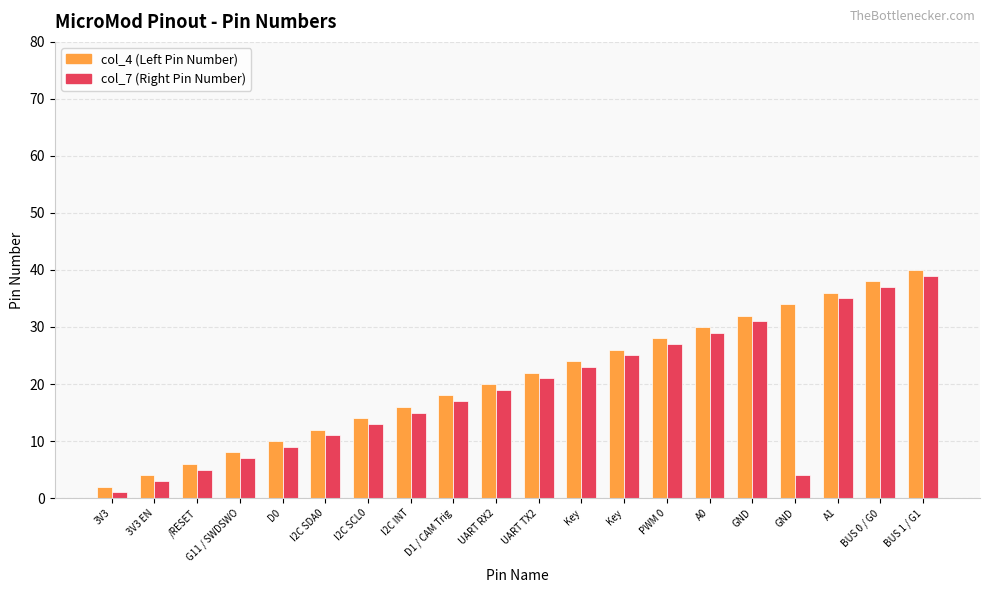

How many categories are shown in the chart?

20